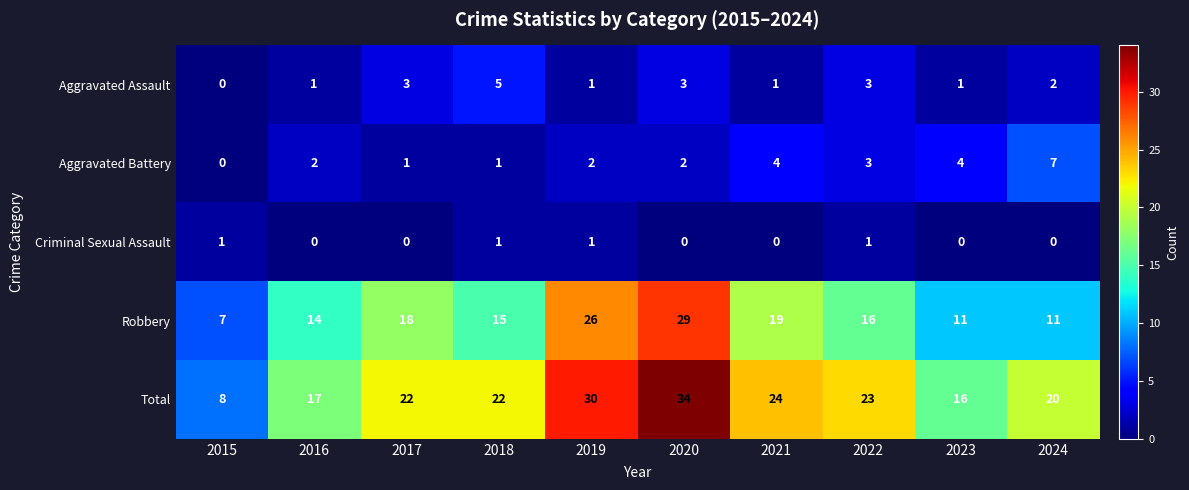

Count the Criminal Sexual Assault values in the range 0 to 1.

10